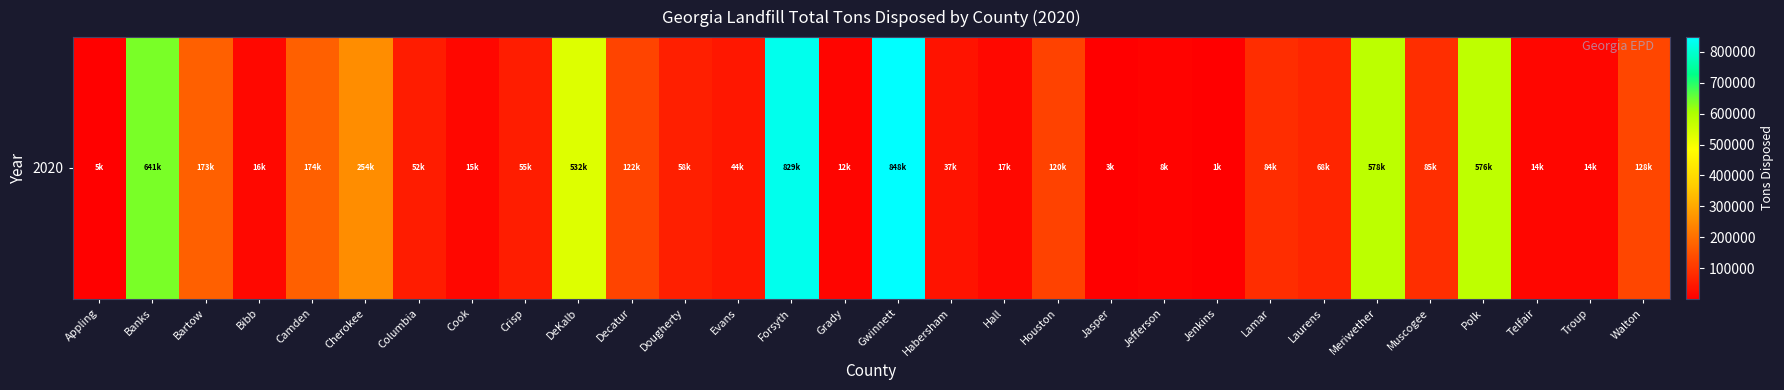

Which label corresponds to the largest value in the chart?

Gwinnett